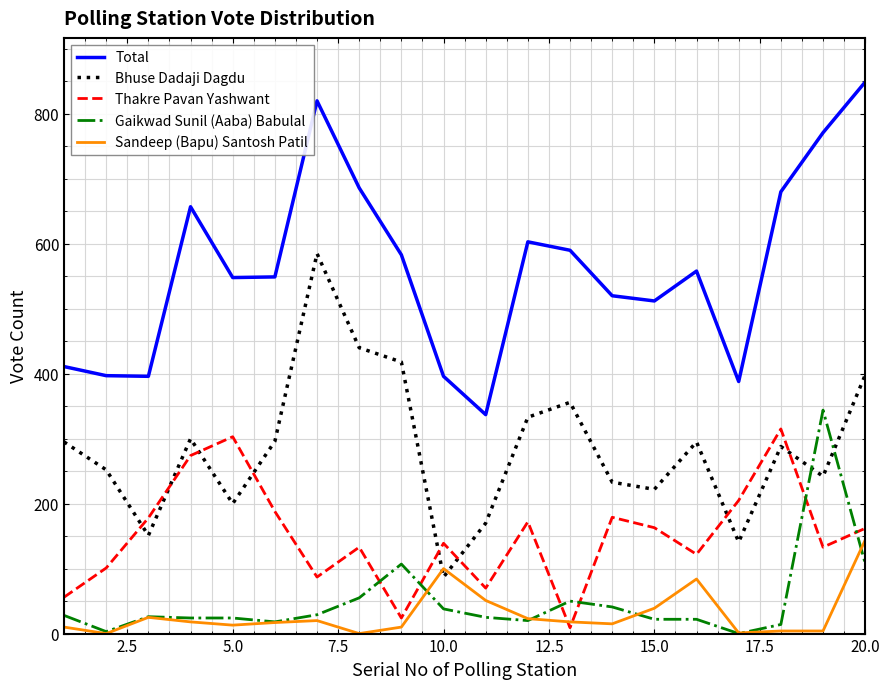

True or false: Gaikwad Sunil (Aaba) Babulal has more than 2 interior local peaks.

True